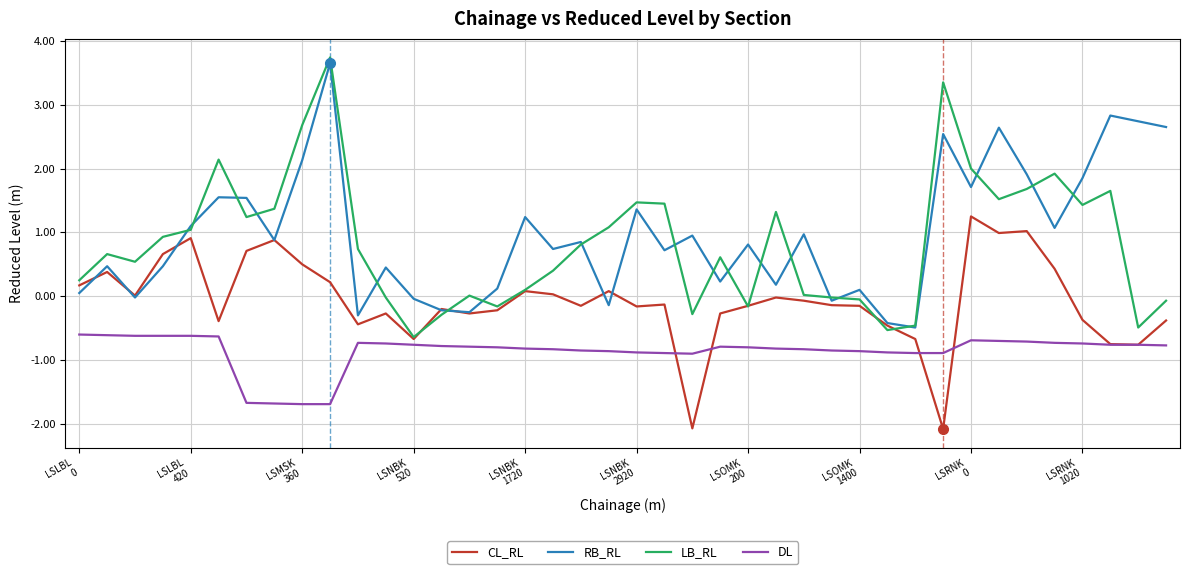

How many distinct data groups are displayed?

4